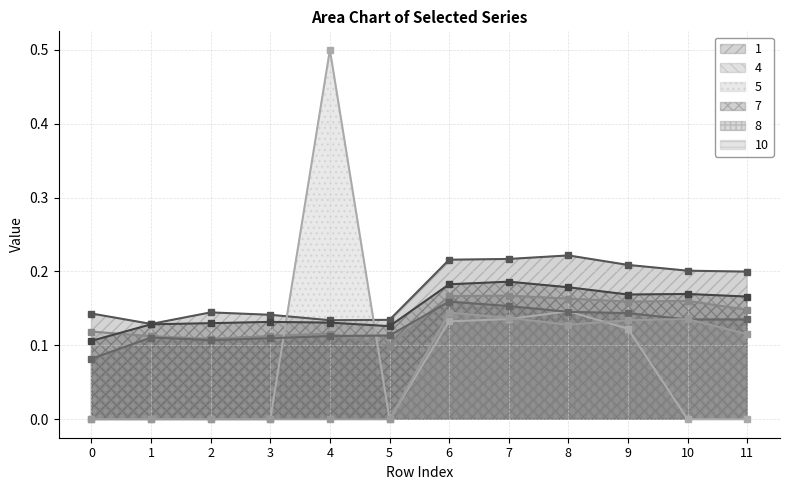

True or false: 1 has a value of 0.1 at 0.

True